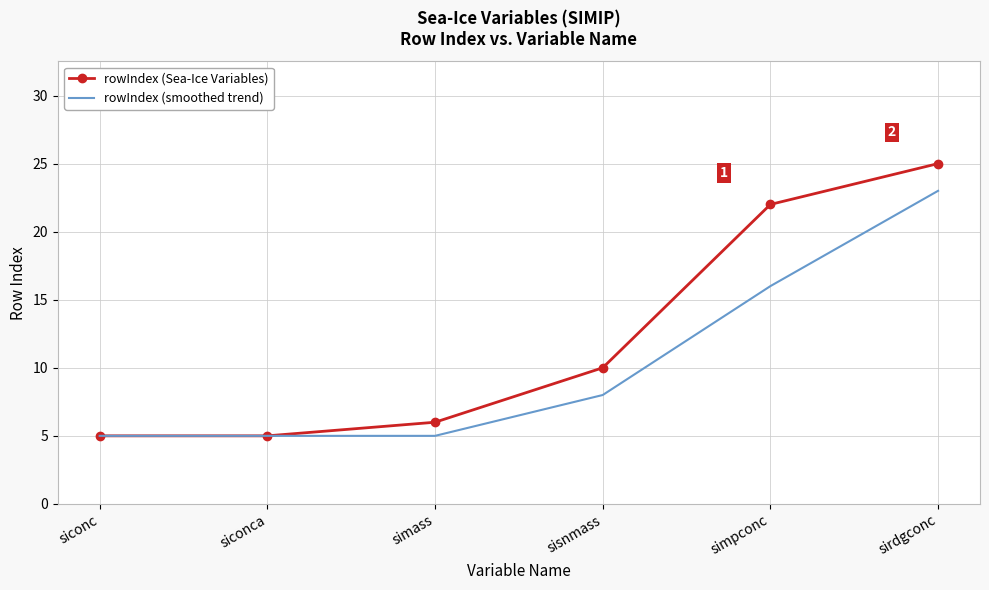

Reading left to right, extract all data points from this chart.

rowIndex (Sea-Ice Variables): siconc=5	siconca=5	simass=6	sisnmass=10	simpconc=22	sirdgconc=25
rowIndex (smoothed trend): siconc=5	siconca=5	simass=5	sisnmass=8	simpconc=16	sirdgconc=23